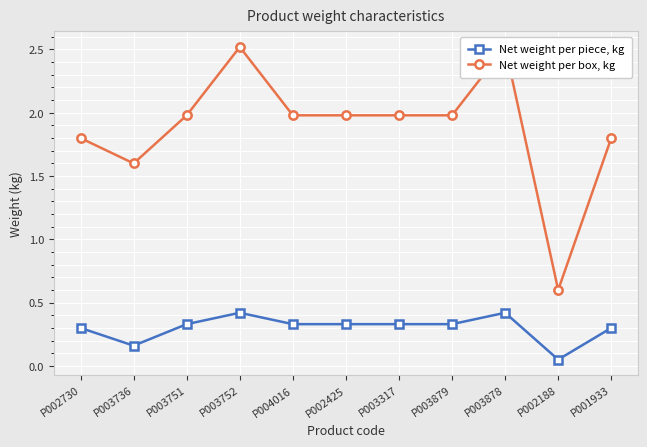

True or false: Net weight per box, kg and Net weight per piece, kg intersect in this chart.

False